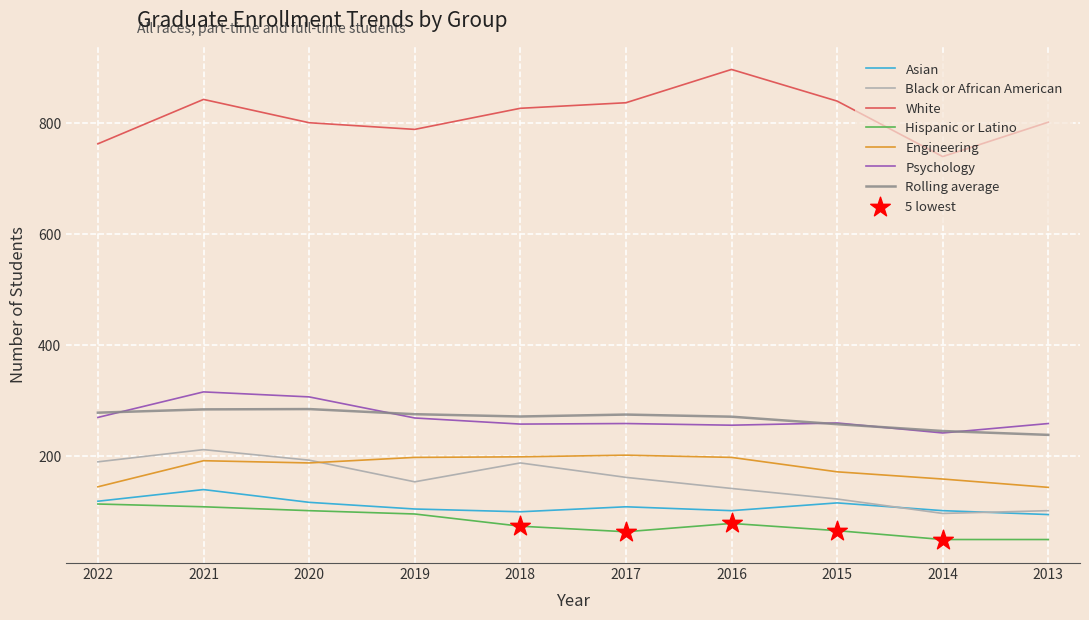

Is the value of Engineering at 2017 greater than the value of Psychology at 2021?

No